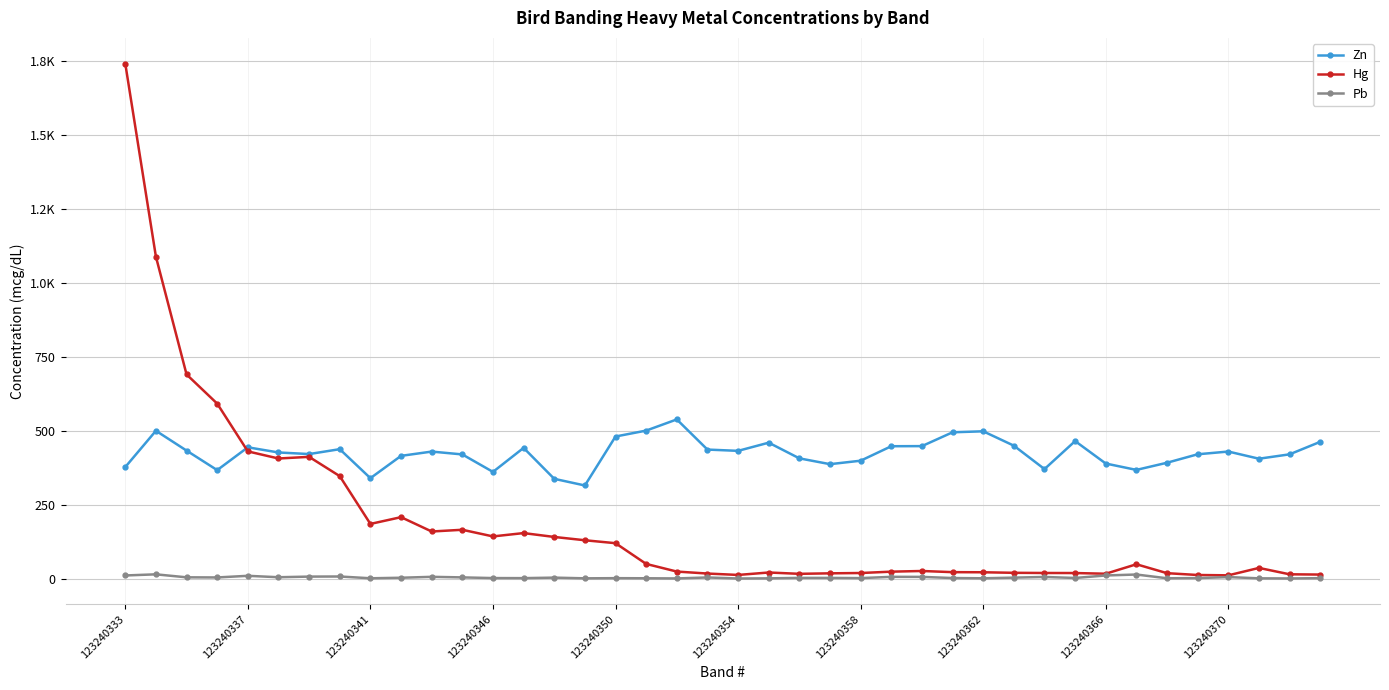

At which label does Hg first exceed 36?

123240333